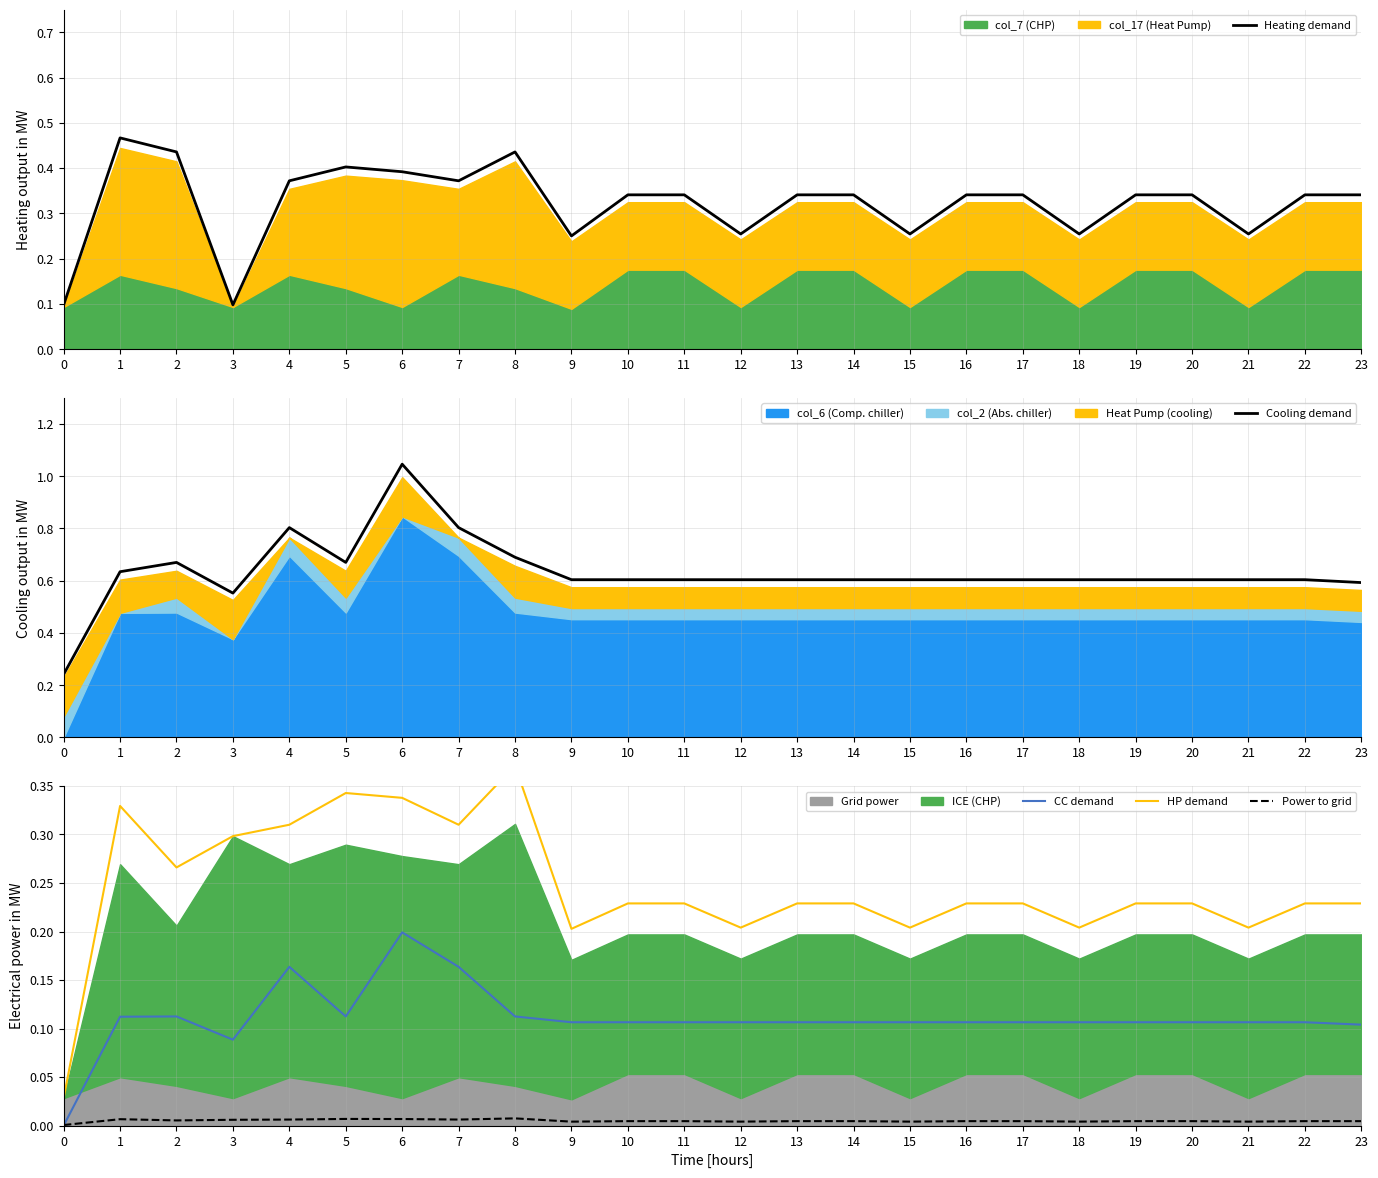

The value of Power to grid at 3 is 0.0. True or false?

False